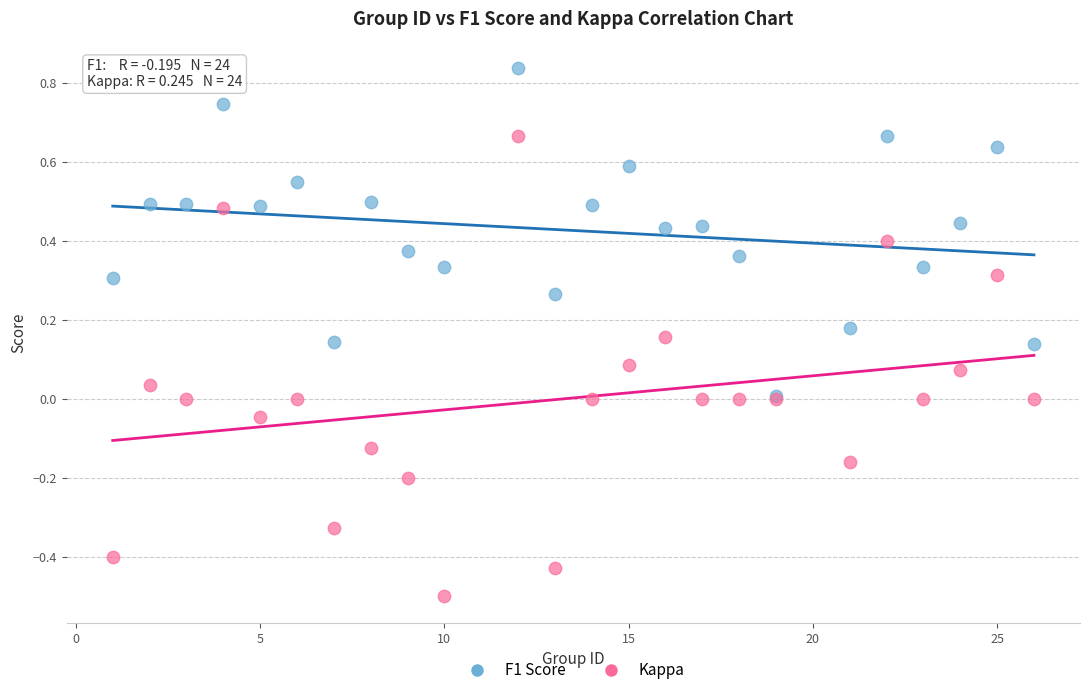

What are all the series names shown in the legend?

F1 Score, Kappa